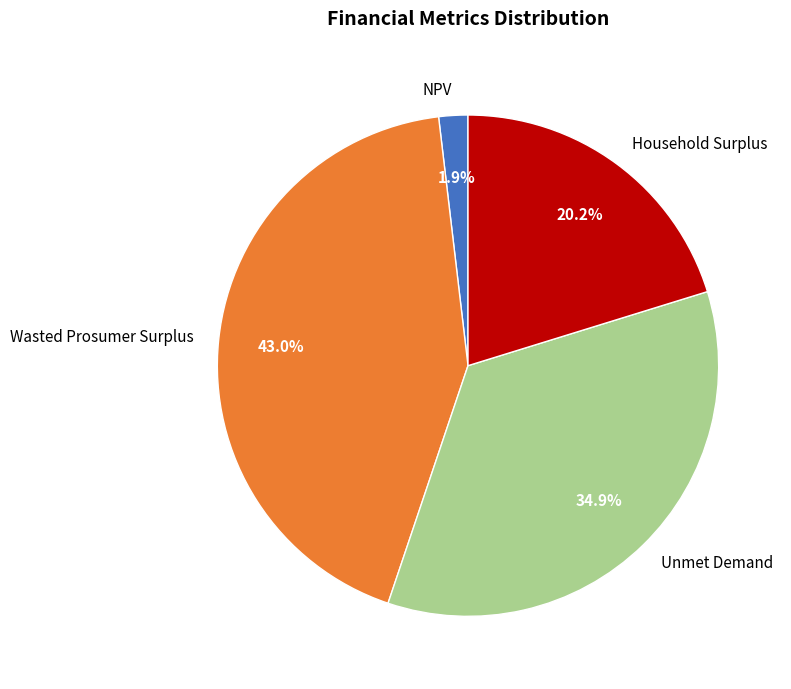

How much of the chart is everything except Unmet Demand?

65.1%